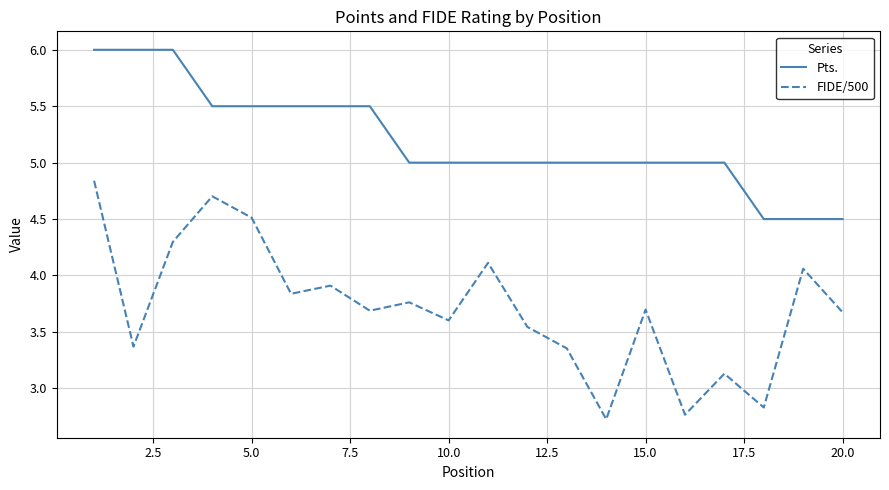

What is the difference between the second highest and second lowest values in the Pts. series?

1.5